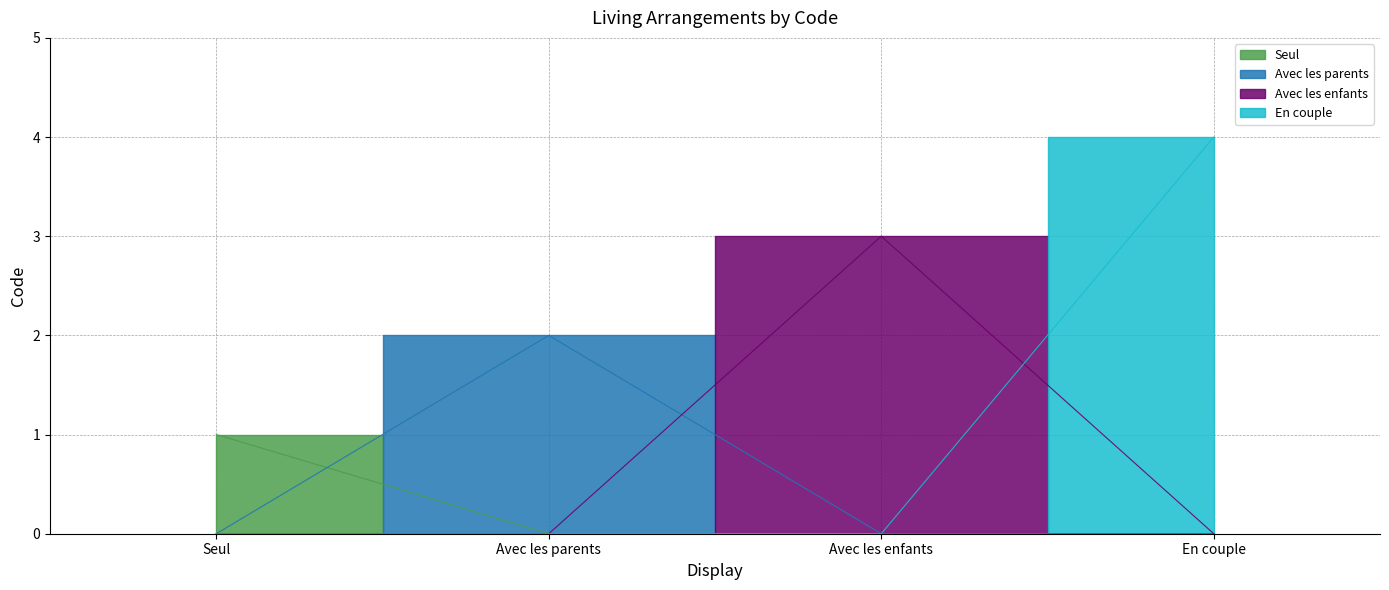

What is the label of the 4th point from the right?

Seul